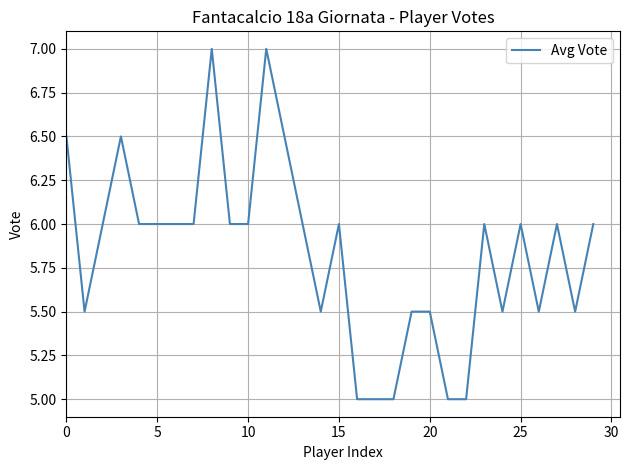

What is the minimum value shown in the chart?

5.0